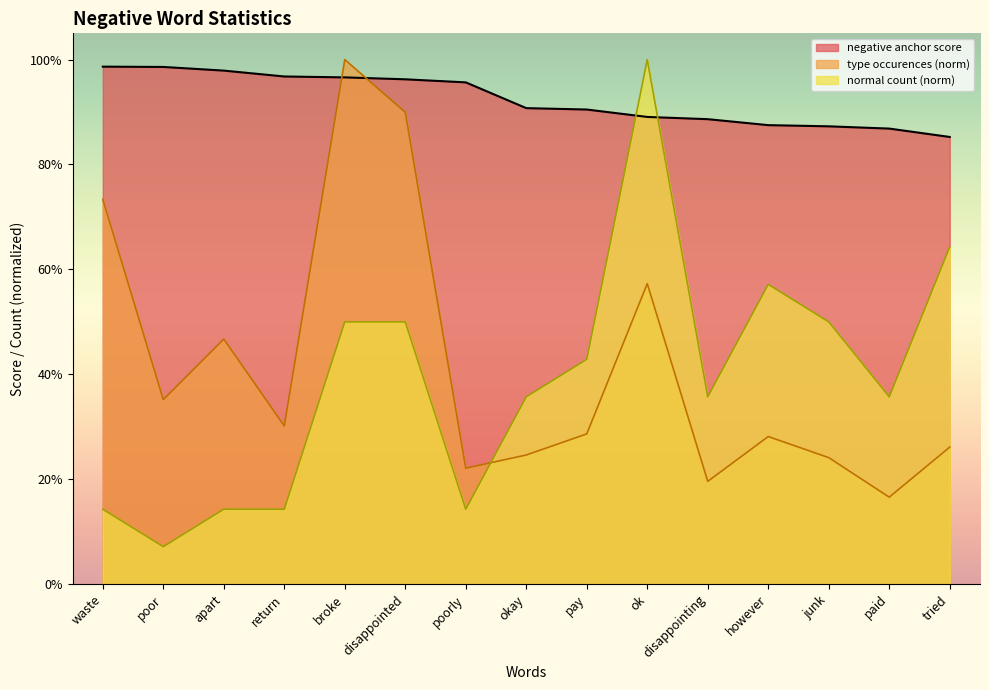

True or false: type occurences and negative anchor score cross at least once.

True